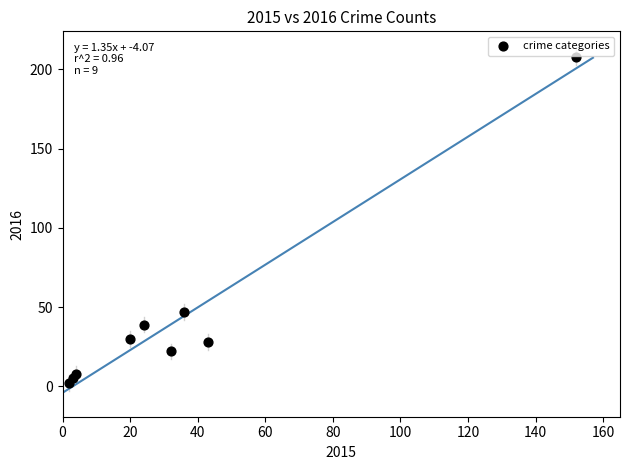

What is the average X value?

35